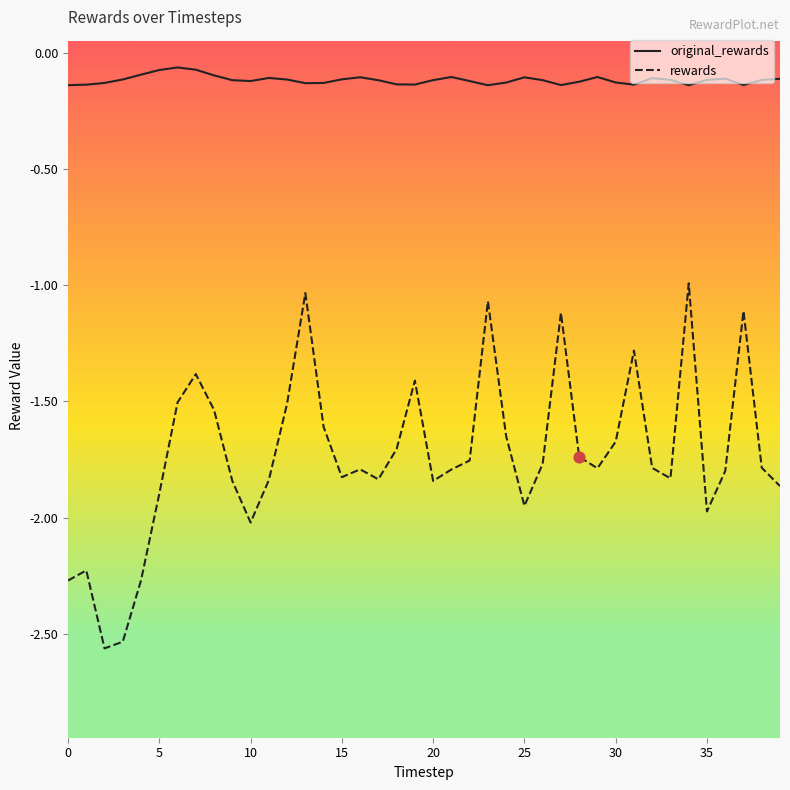

Which series has the largest total across all categories?

original_rewards